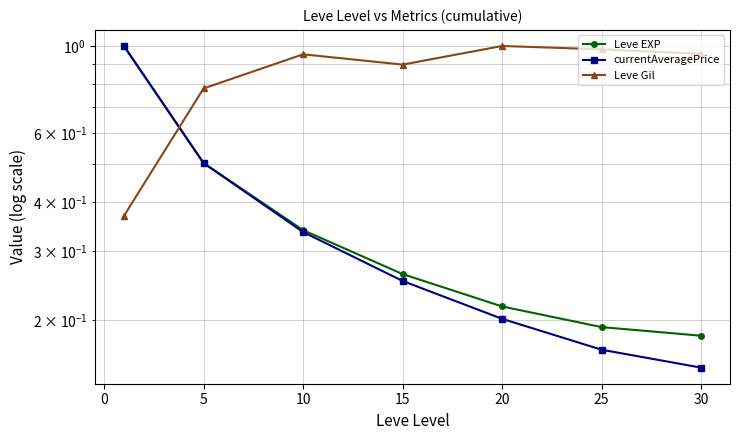

Reading left to right, what are all the values shown in this chart?

Leve EXP: 1.0	0.5	0.3	0.3	0.2	0.2	0.2
currentAveragePrice: 1.0	0.5	0.3	0.3	0.2	0.2	0.2
Leve Gil: 0.4	0.8	1.0	0.9	1.0	1.0	1.0